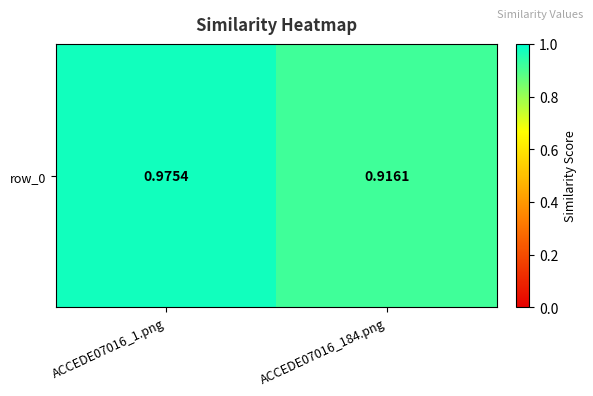

What is the difference between the values at ACCEDE07016_184.png and ACCEDE07016_1.png?

0.1